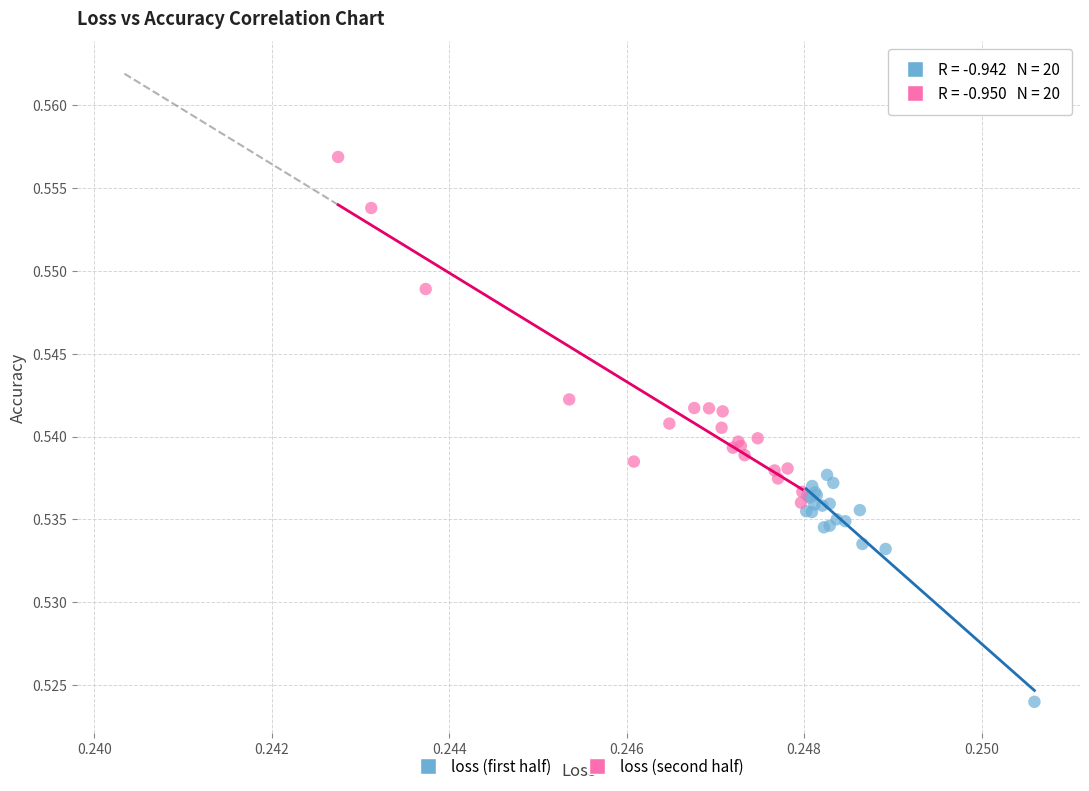

What are all the series names shown in the legend?

loss (first half), loss (second half)